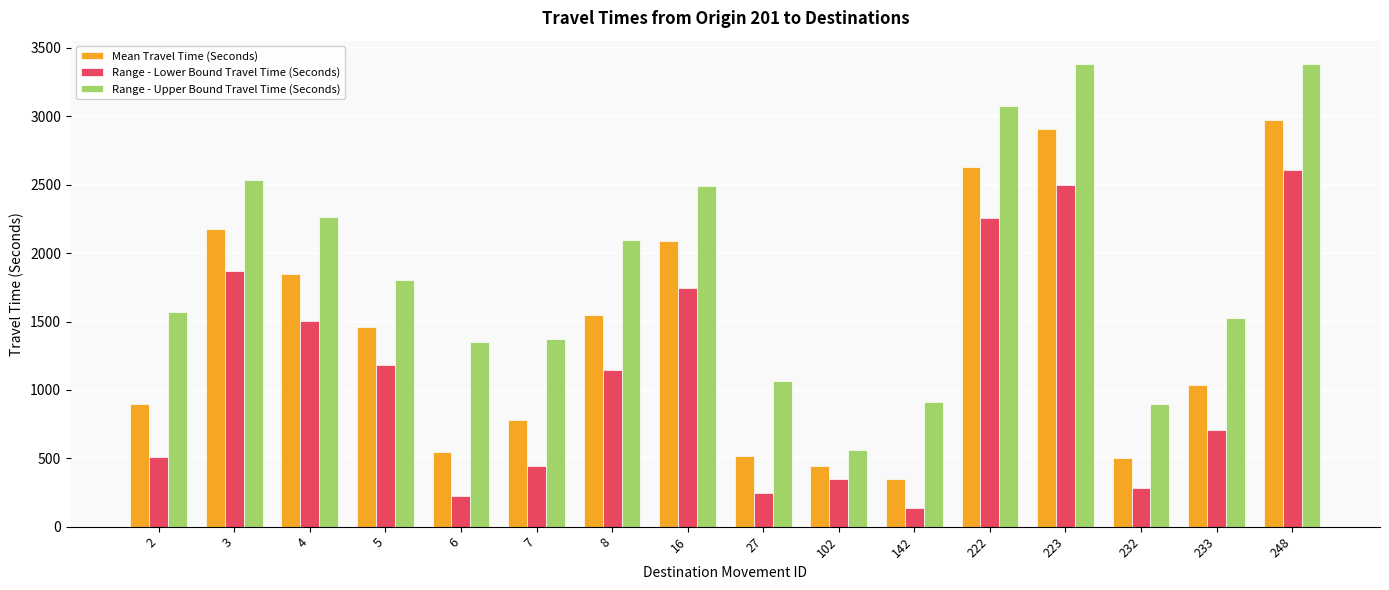

Are the bars horizontal?

No